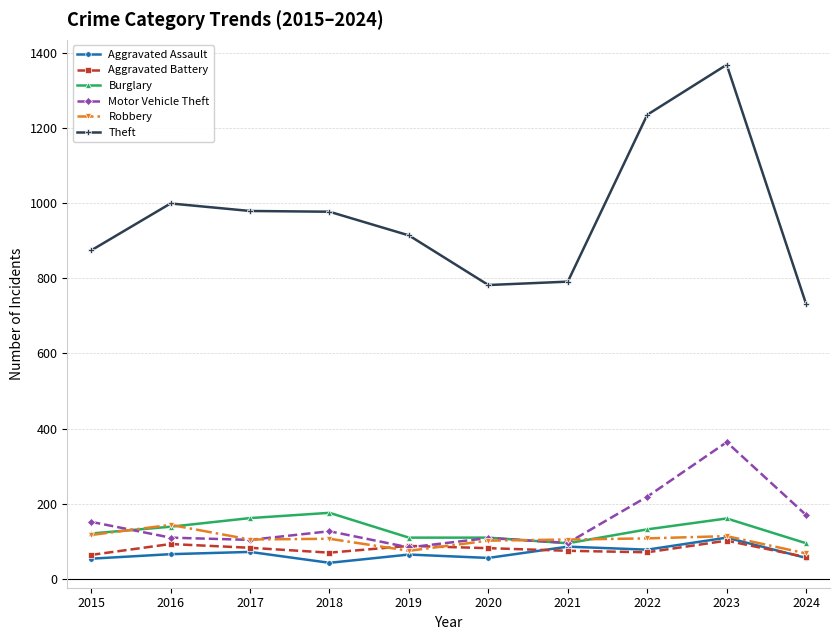

What is the value of the Theft point at the 8th from the left?

1235